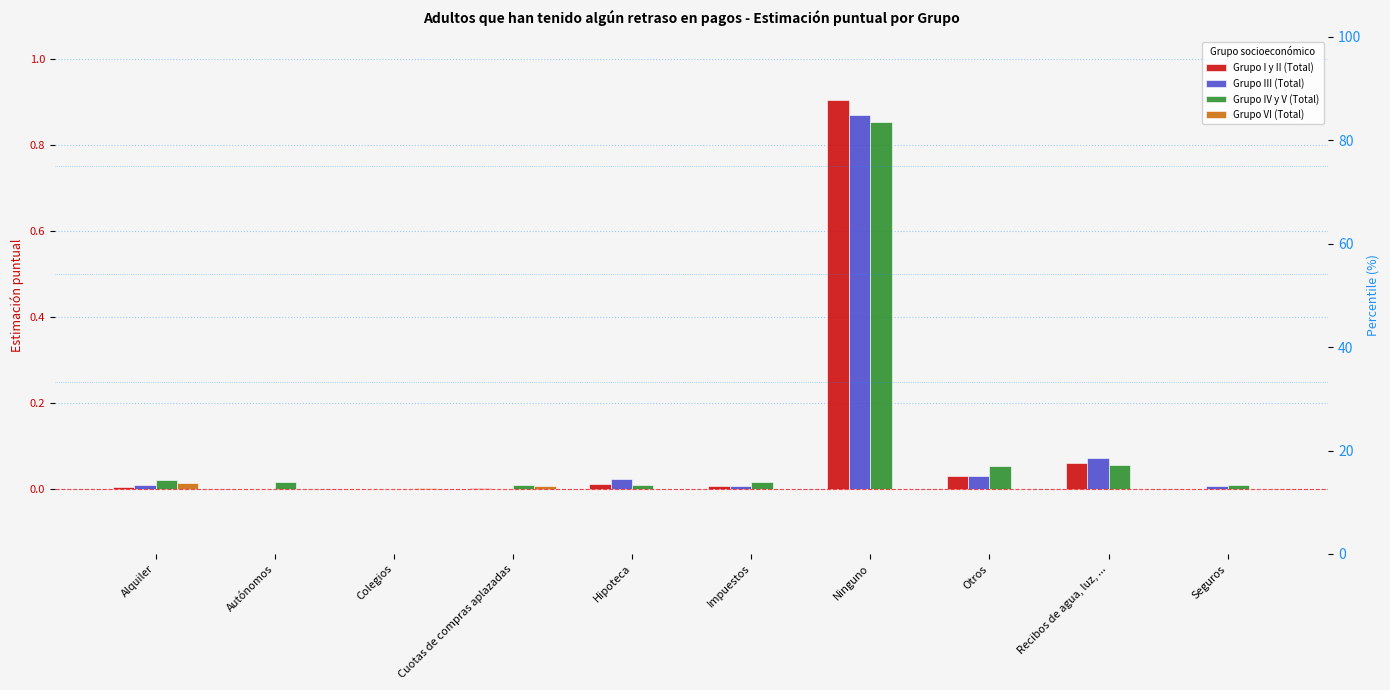

What position from the left is Impuestos?

6